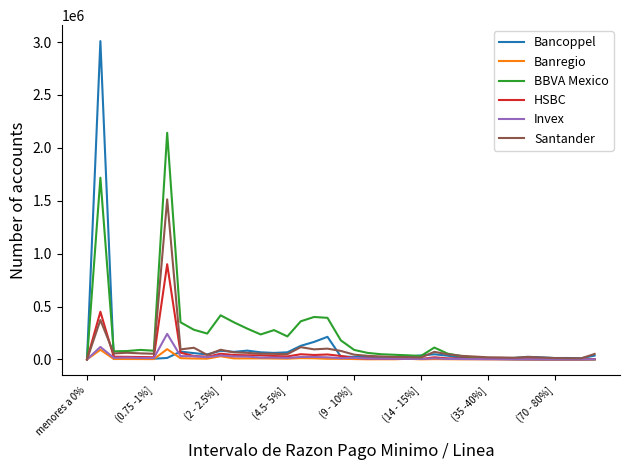

Does the chart have visible grid lines?

No